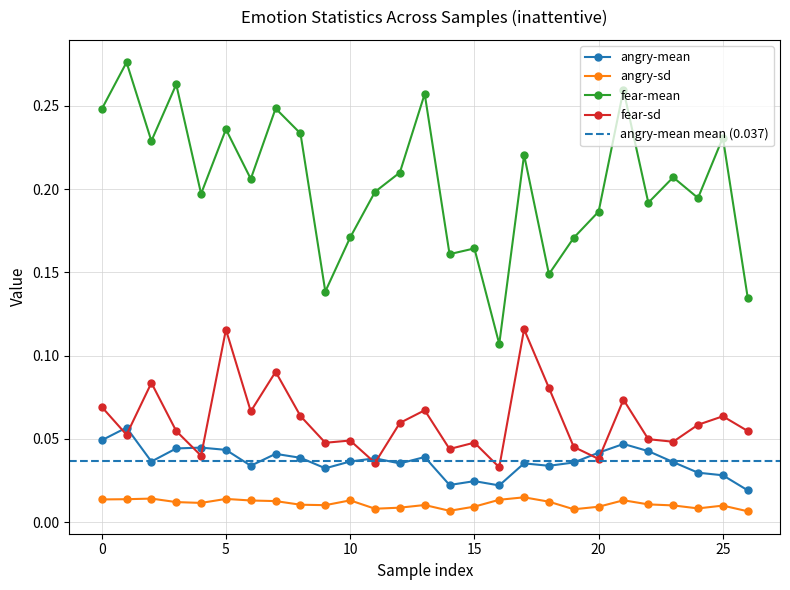

Which series has the largest range (max minus min)?

fear-mean